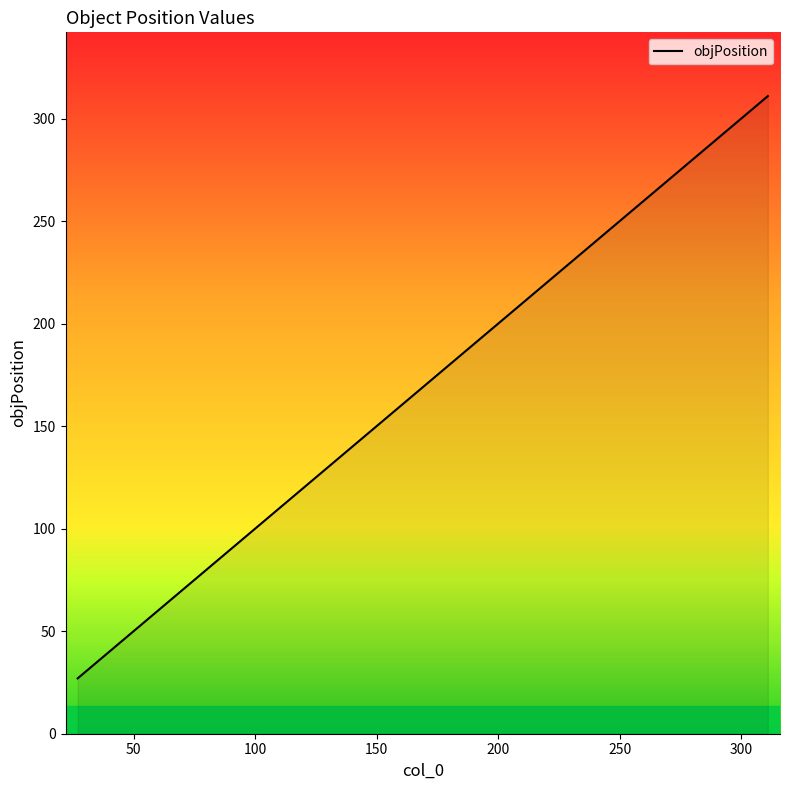

What is the greatest value displayed?

311